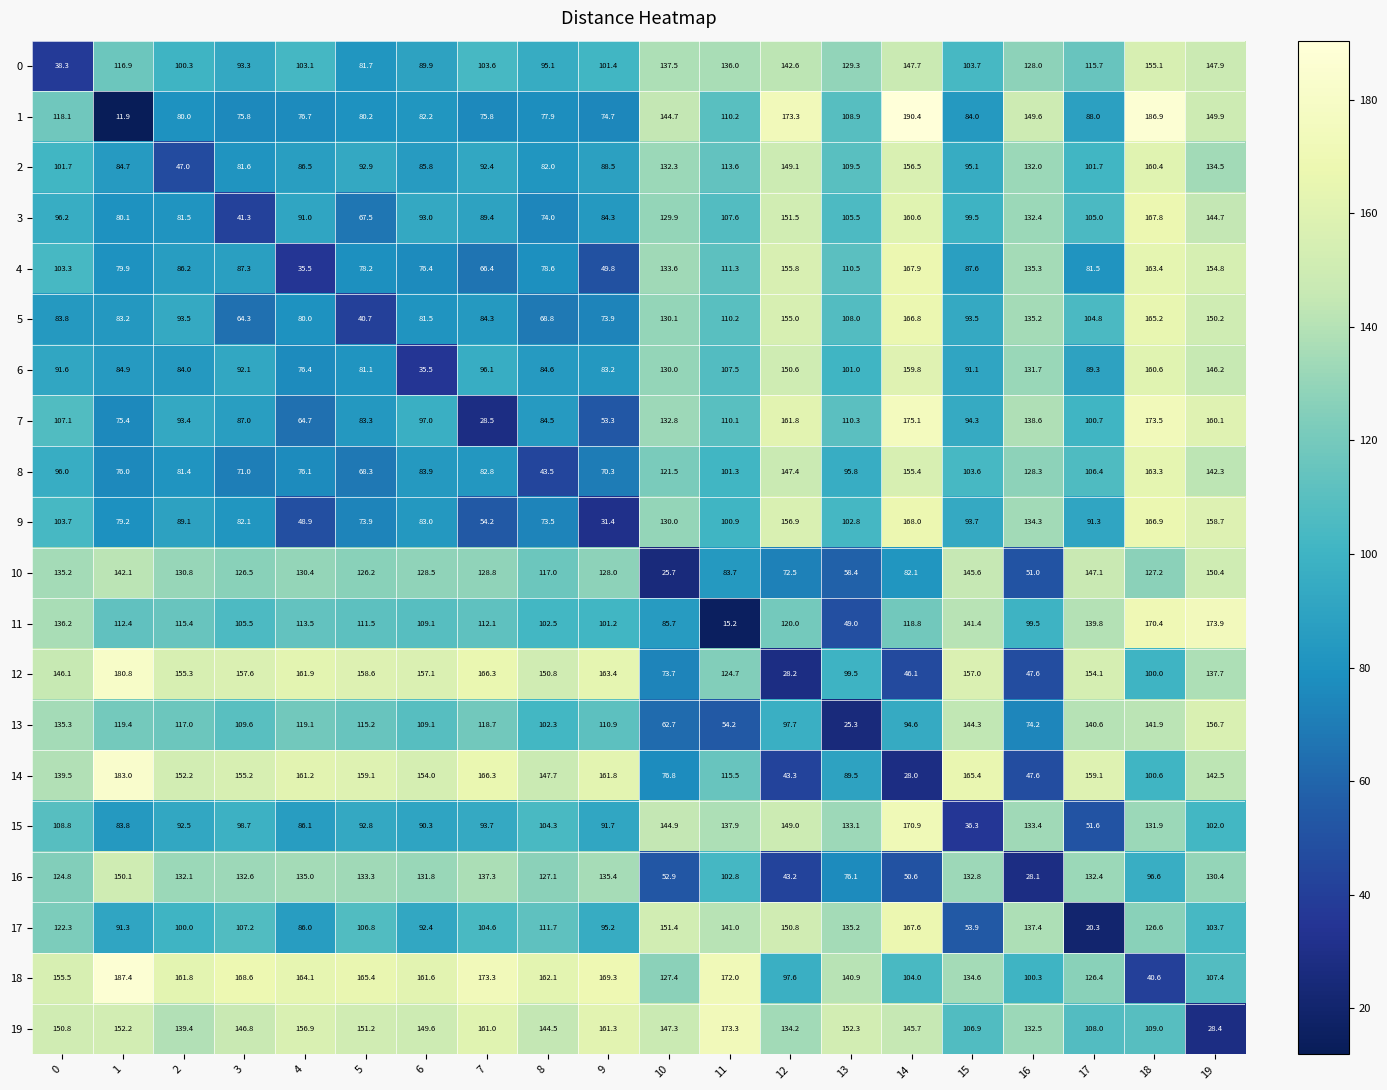

Is the value of 18 at 14 greater than the value of 10 at 3?

No